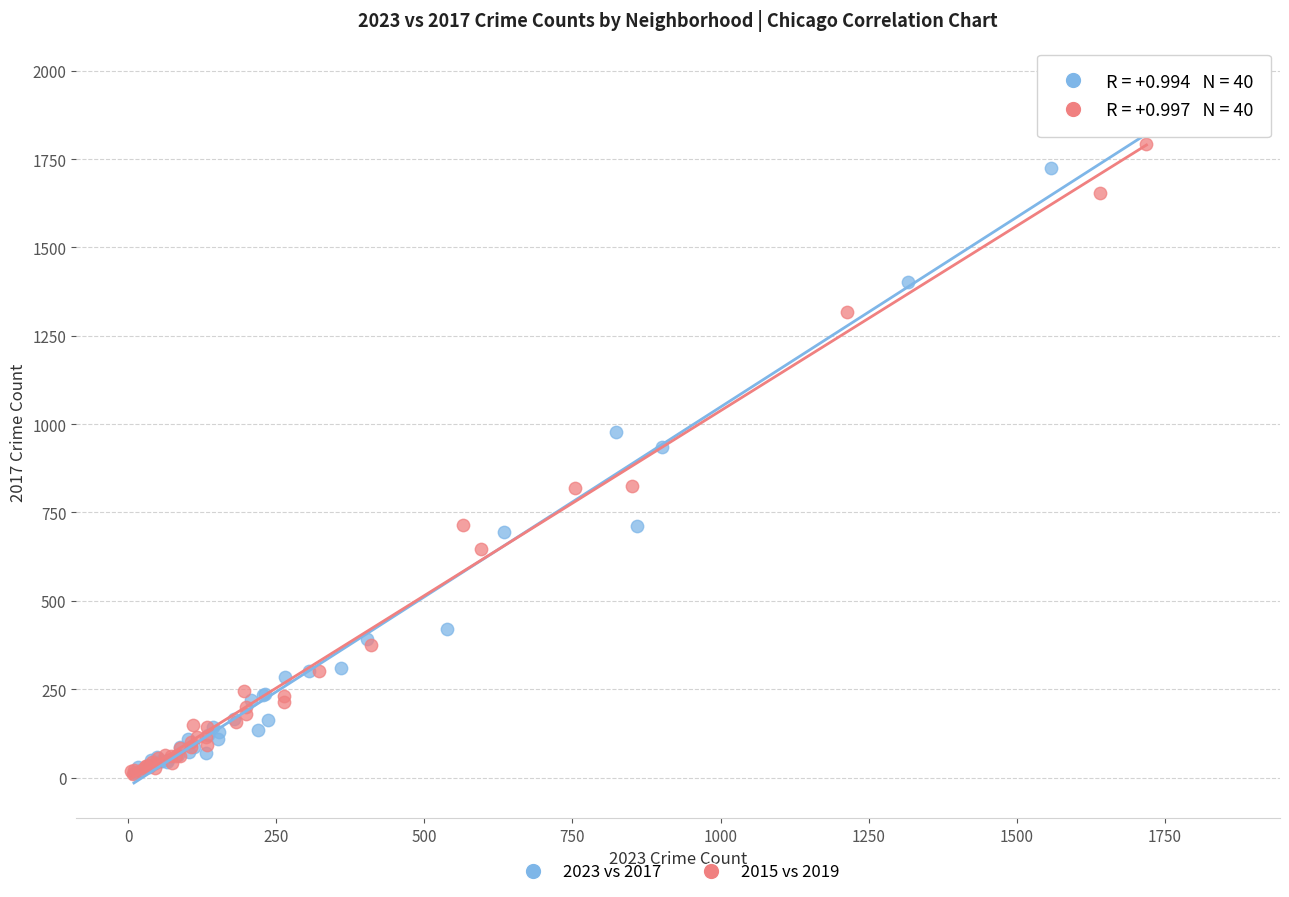

Which series has the largest Y range (max minus min)?

2023 vs 2017